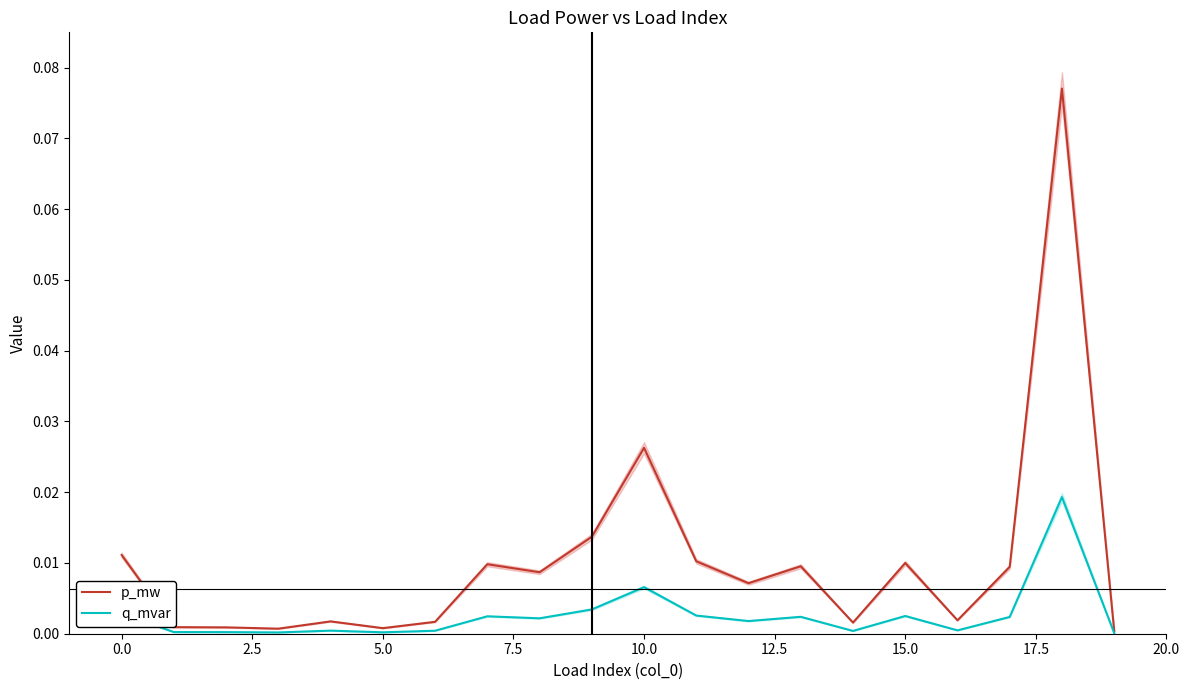

Which category has the lowest value in the p_mw series?

19